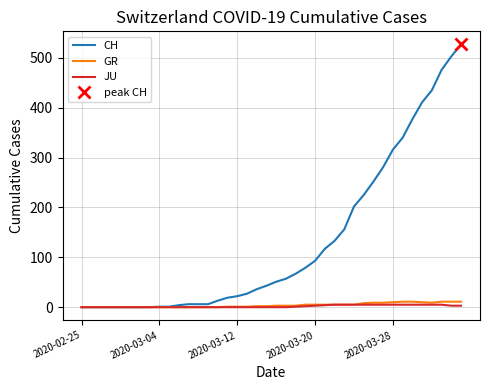

What is the difference between the maximum and minimum values in the CH series?

527